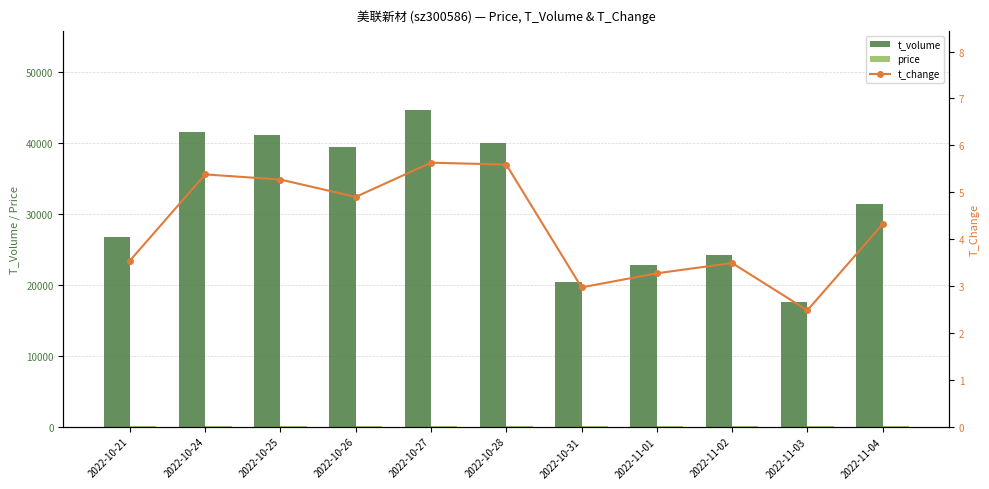

The t_volume series shows 58123.7 at 2022-10-27. True or false?

False